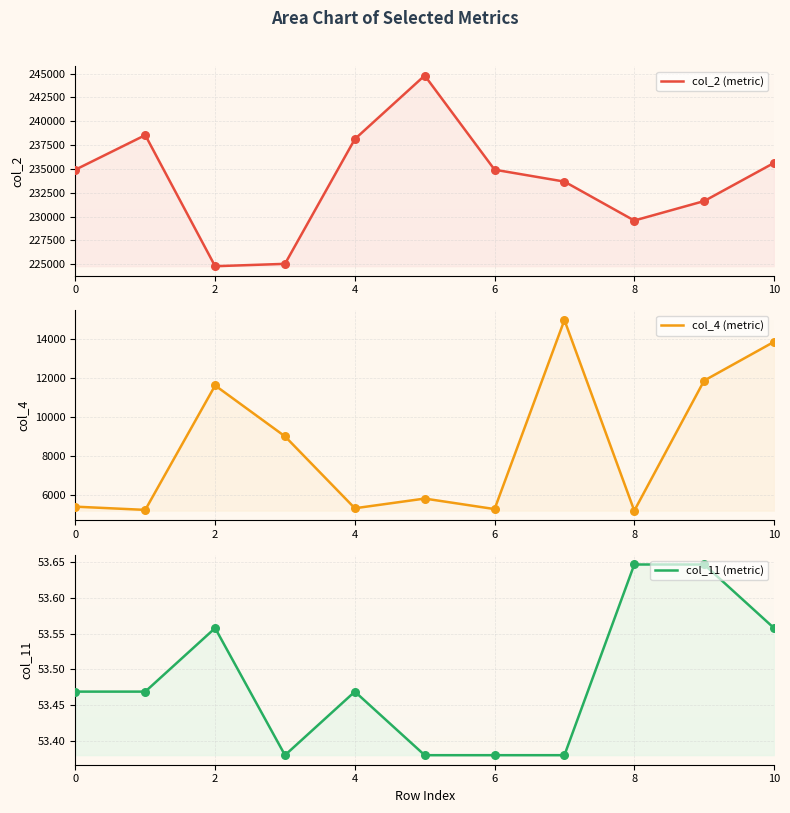

At how many categories does at least one series exceed 119538?

11